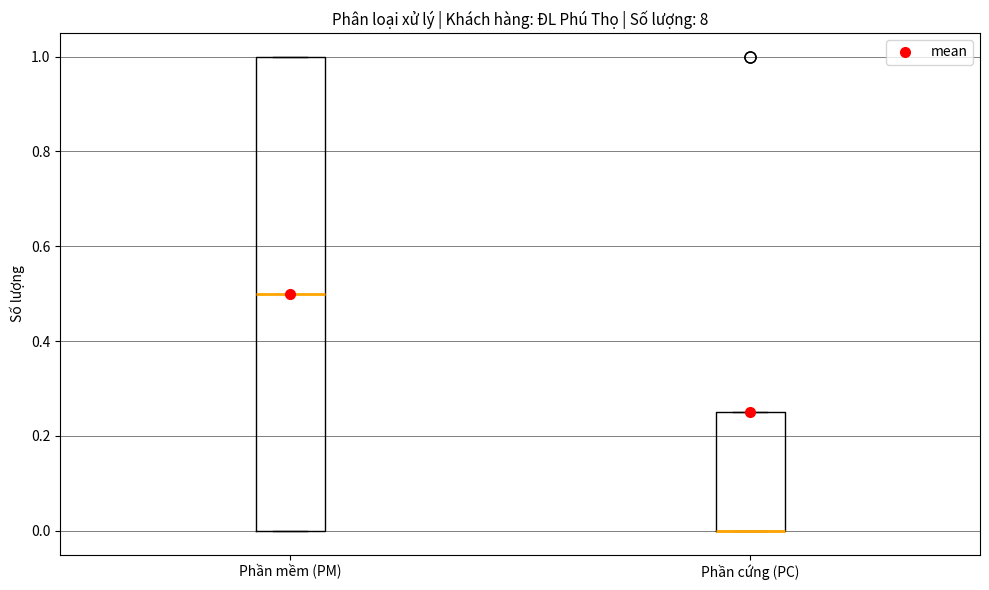

Reading left to right, transcribe this box plot: for each box, give where its median line is, the range the box spans, and where its two whiskers end, as read against the y-axis. The values are not printed on the chart, so give them approximately, as read against the axis.

Phần mềm (PM): median 0.50, box 0.00 to 1.00, whiskers 0.00 to 1.00
Phần cứng (PC): median 0.00 (drawn on the box's lower edge), box 0.00 to 0.26, whiskers 0.00 to 0.26